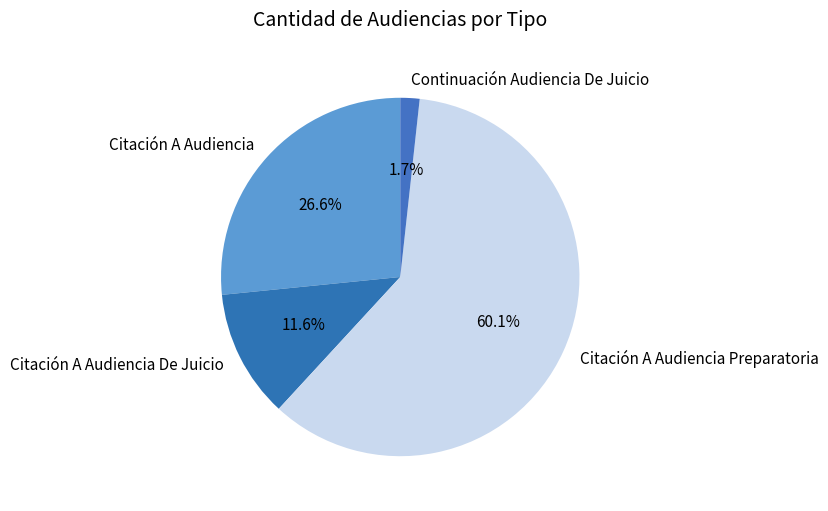

To the nearest percent, what portion does Citación A Audiencia Preparatoria represent?

60%